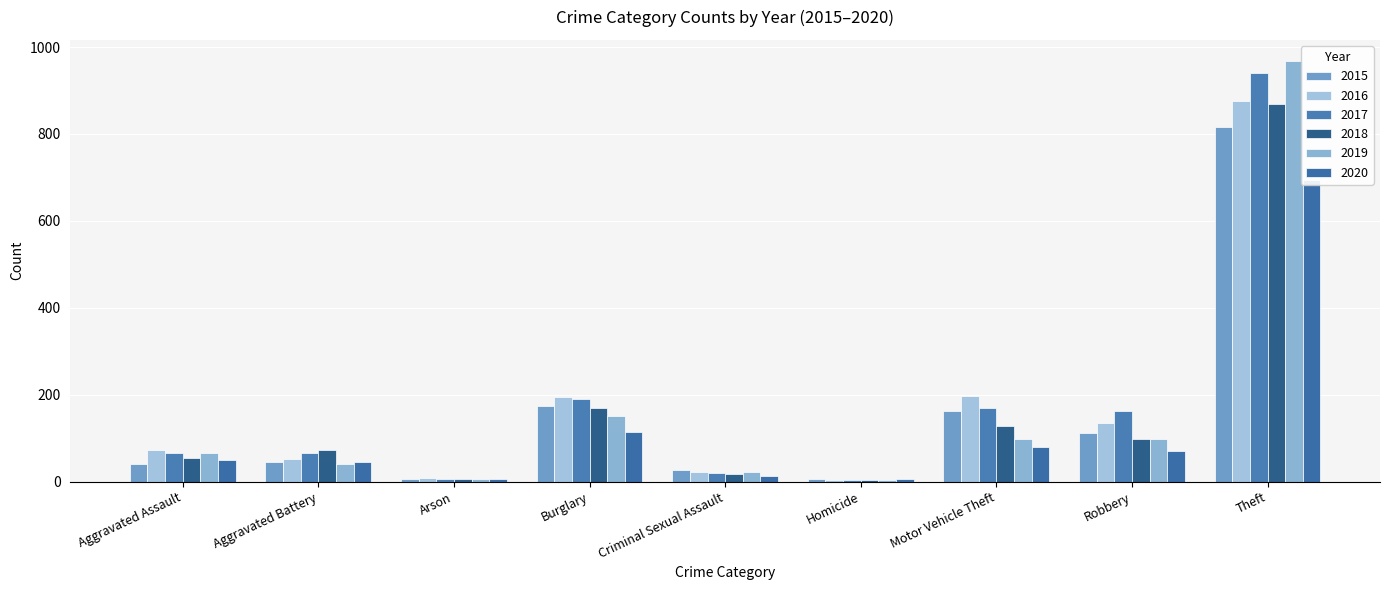

At which category is the sum across all series the highest?

Theft